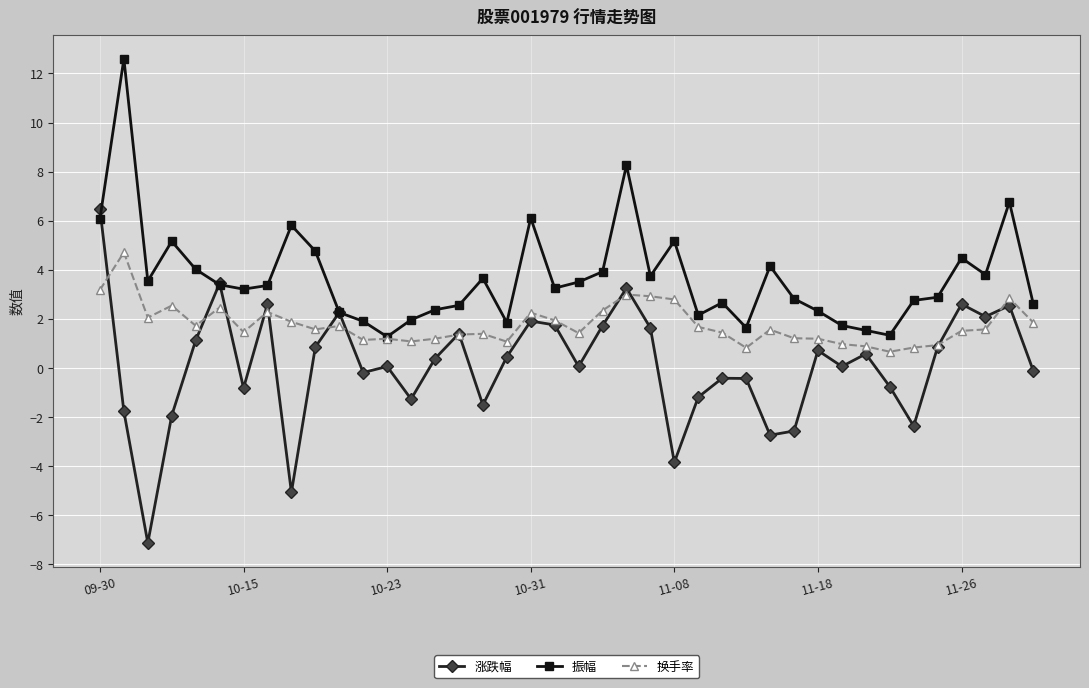

True or false: 换手率 has more than 1 interior local peaks.

True